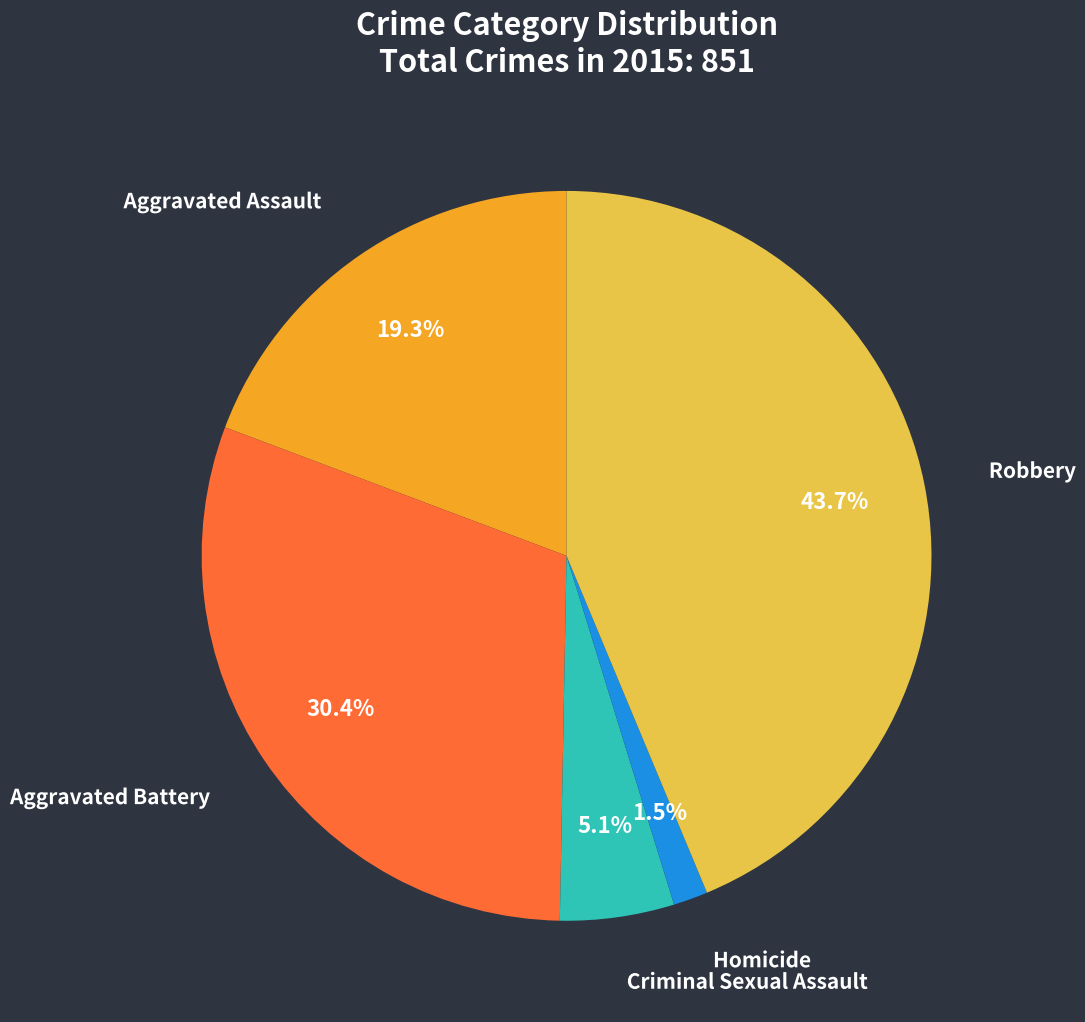

Which slice is the smallest?

Homicide